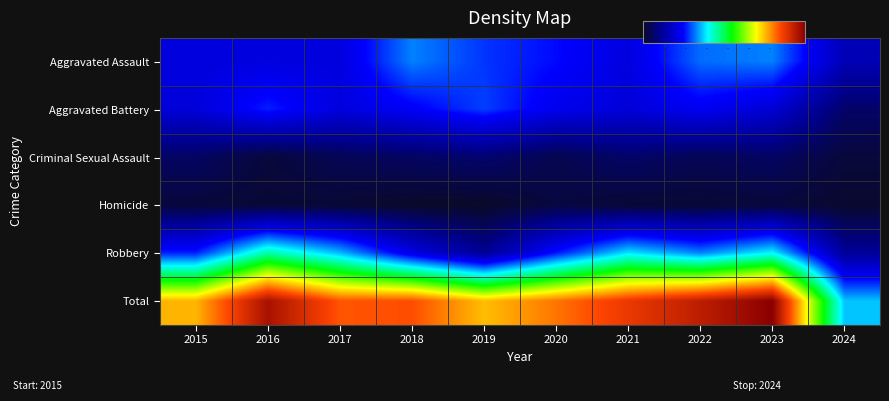

Reading left to right, extract all data points from this chart.

Aggravated Assault: 2015=32	2016=32	2017=32	2018=50	2019=43	2020=39	2021=32	2022=48	2023=50	2024=24
Aggravated Battery: 2015=31	2016=41	2017=32	2018=37	2019=44	2020=35	2021=31	2022=36	2023=30	2024=10
Criminal Sexual Assault: 2015=9	2016=3	2017=7	2018=9	2019=11	2020=6	2021=10	2022=7	2023=9	2024=3
Homicide: 2015=3	2016=2	2017=2	2018=0	2019=0	2020=4	2021=2	2022=2	2023=3	2024=1
Robbery: 2015=41	2016=69	2017=55	2018=33	2019=17	2020=40	2021=59	2022=50	2023=61	2024=18
Total: 2015=116	2016=147	2017=128	2018=129	2019=115	2020=124	2021=134	2022=143	2023=153	2024=56